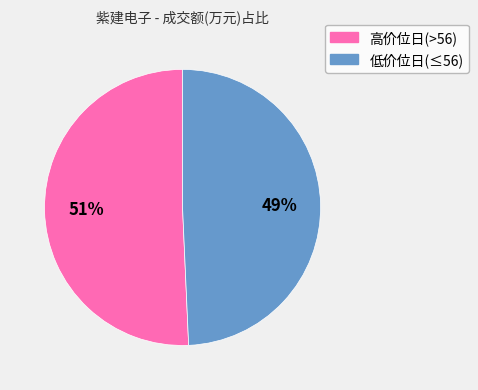

Does any single category account for the majority?

Yes